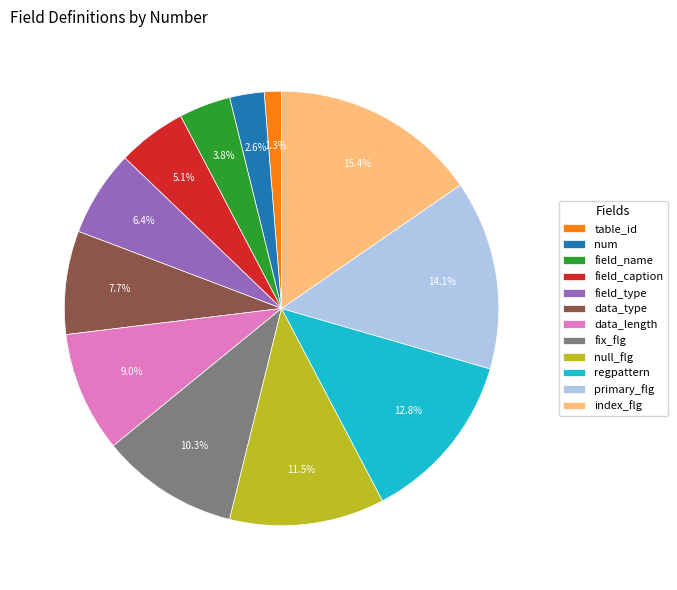

Which category has the biggest portion of the pie?

index_flg